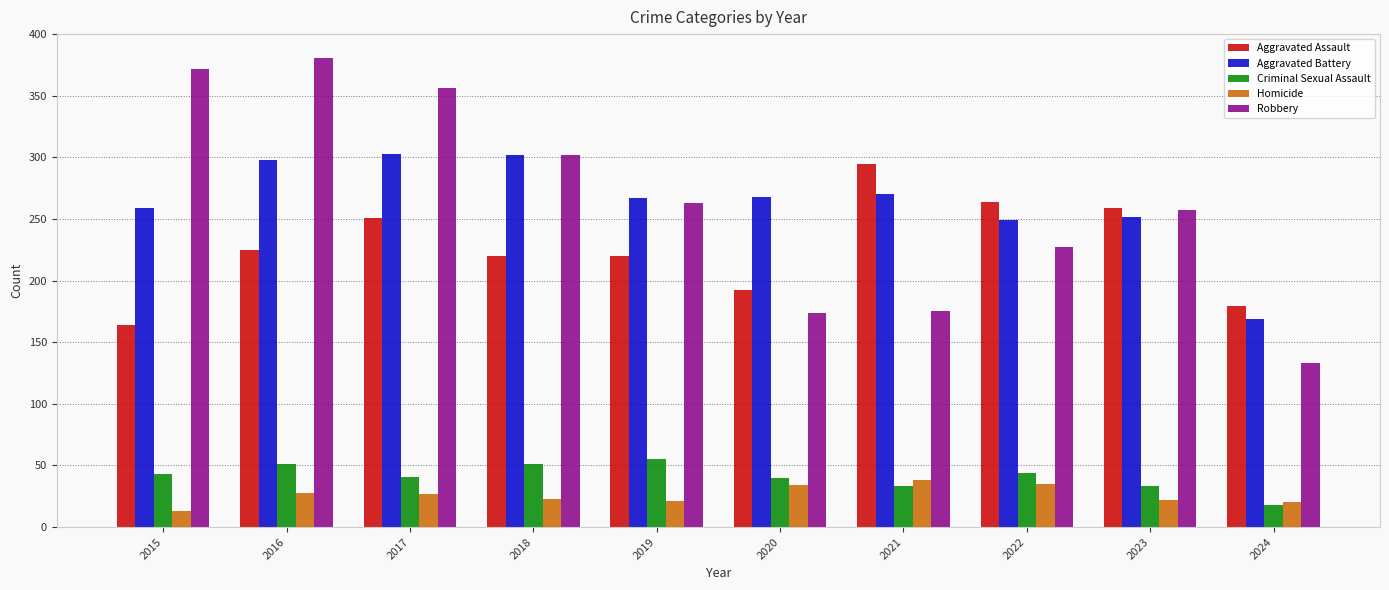

Is it true that Robbery equals 118 at 2021?

False